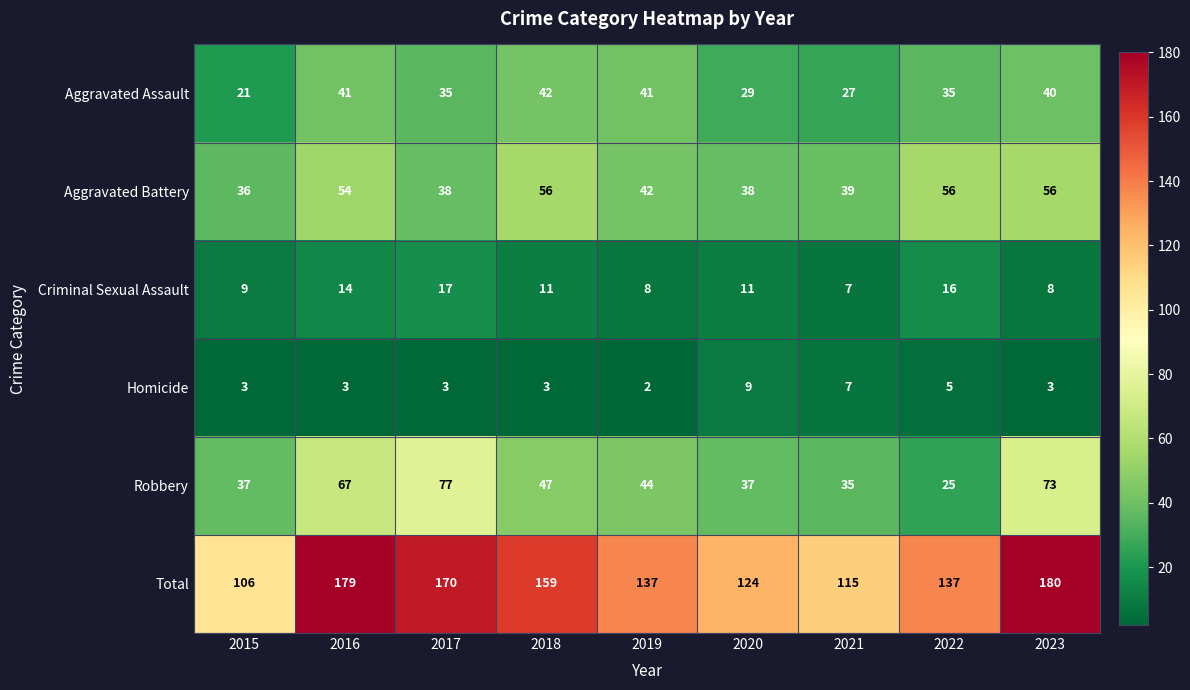

List the series in order of their peak value, highest first.

Total, Robbery, Aggravated Battery, Aggravated Assault, Criminal Sexual Assault, Homicide